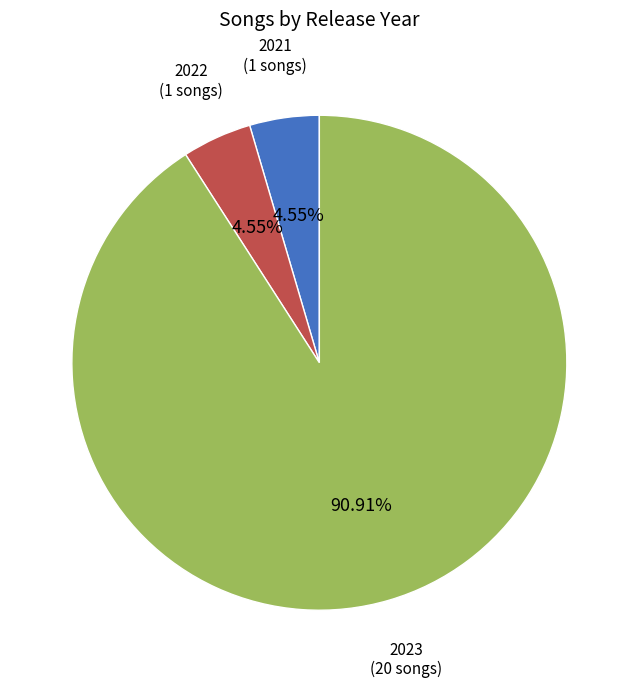

Is there a majority slice in this chart?

Yes